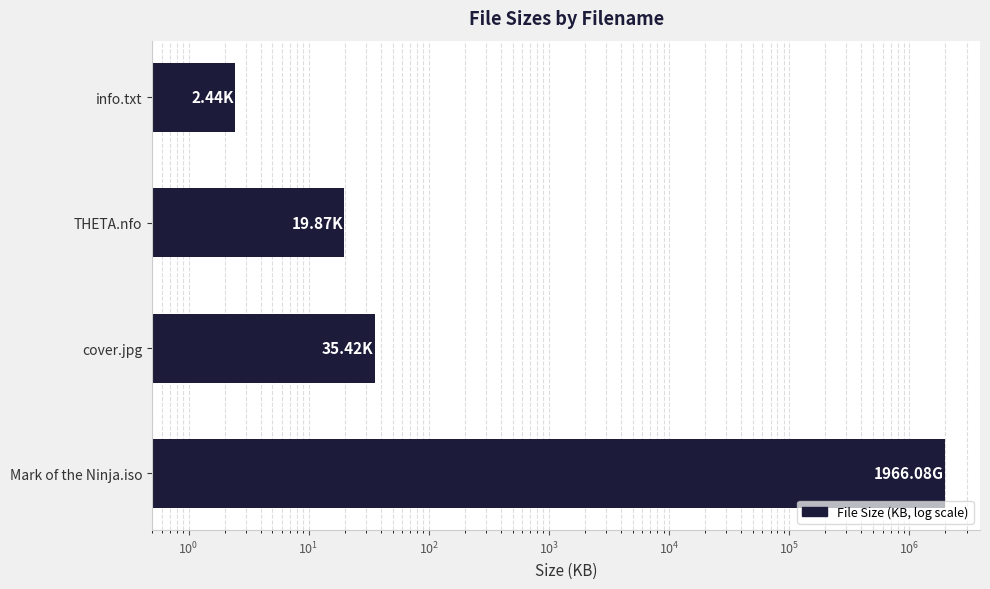

How many data points does each series have?

4